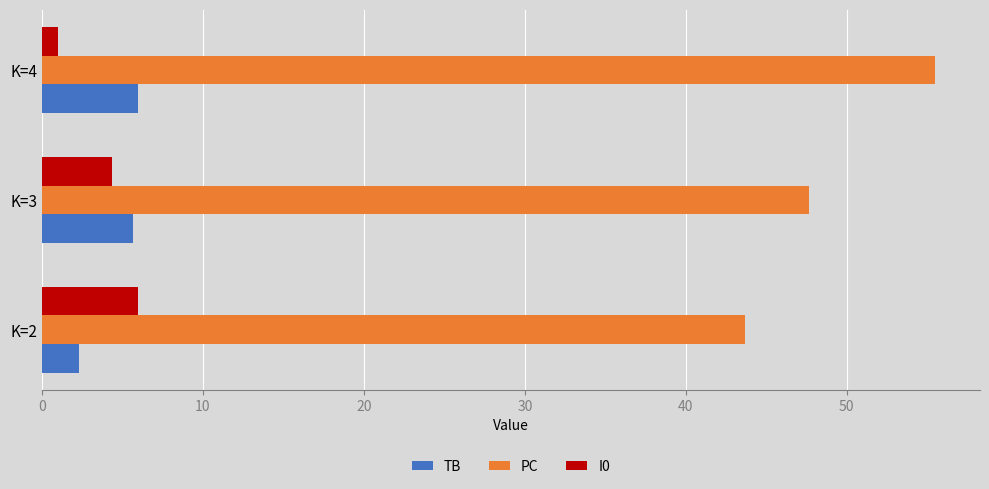

What is the spread (max minus min) of values at K=3?

43.3